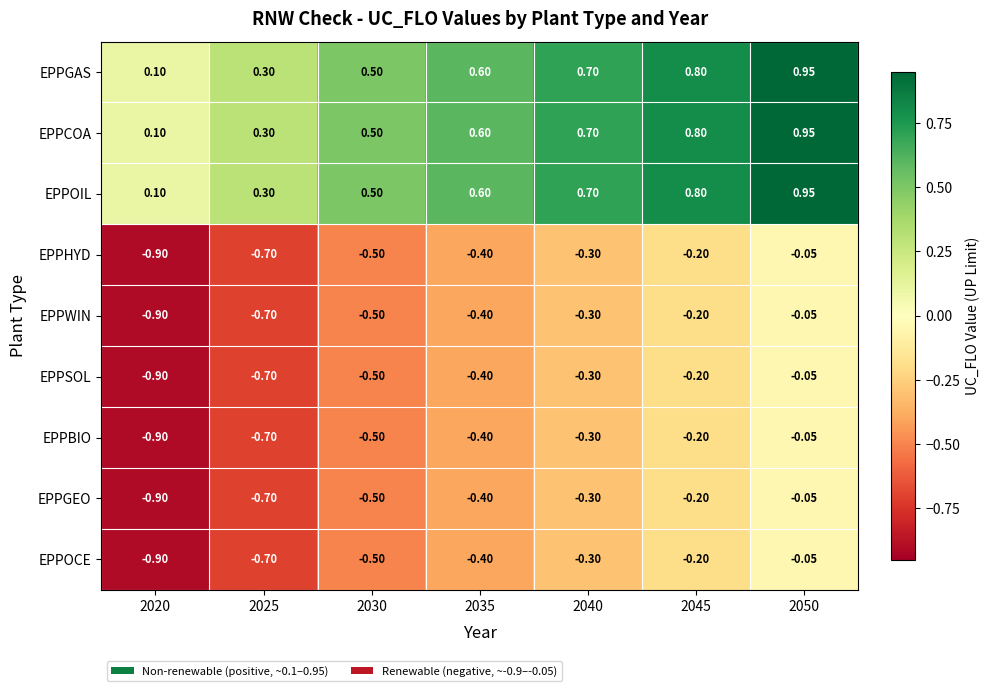

Is the value of EPPCOA at 2020 greater than the value of EPPSOL at 2045?

Yes